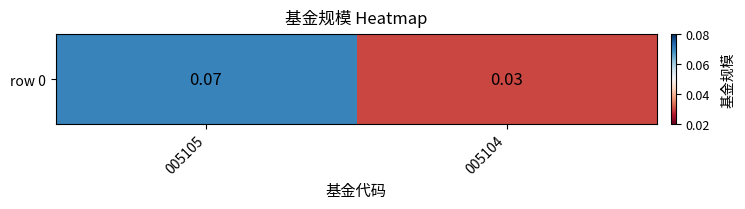

Reading left to right, transcribe all the data shown in this chart.

0.1	0.0